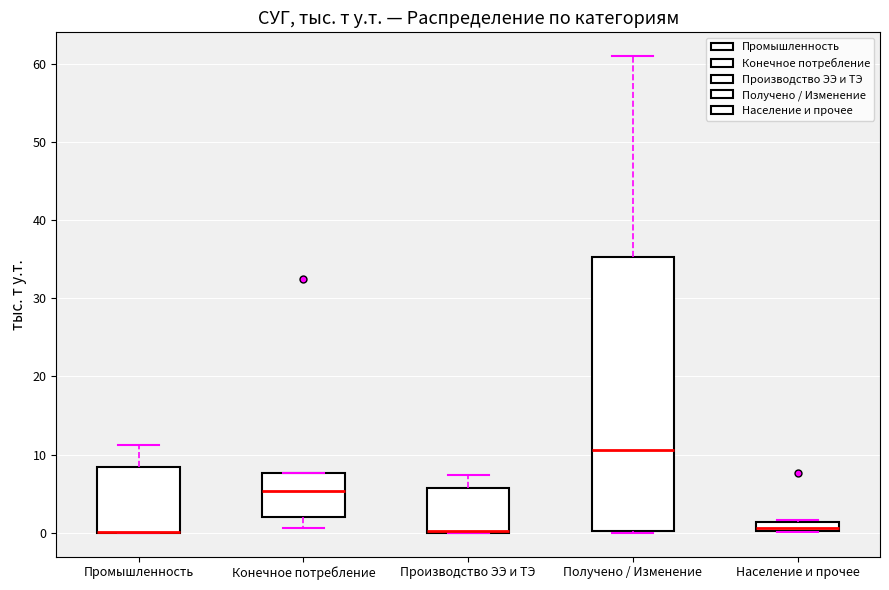

Where does the upper whisker of the box for Промышленность end on the y-axis? The values are not printed on the chart, so give them approximately, as read against the axis.

11